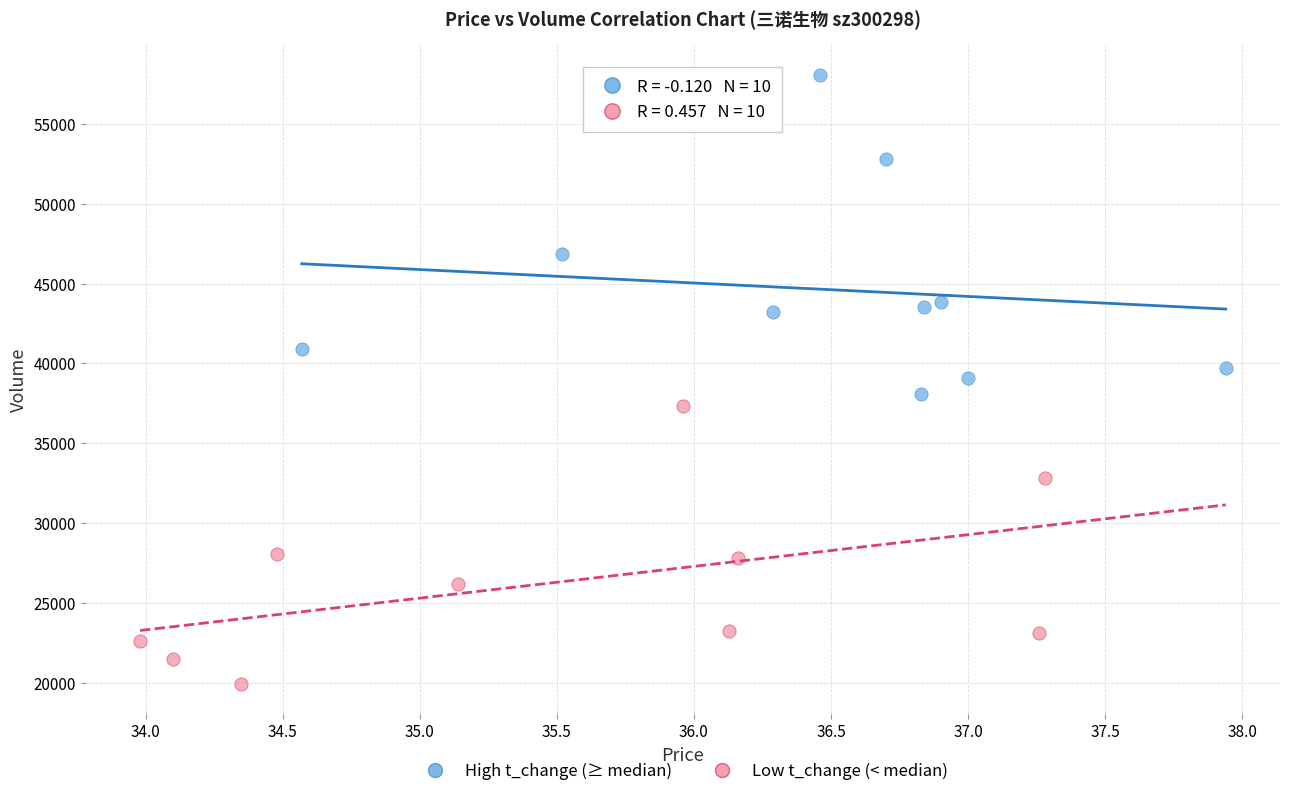

Which series contains the lowest Y value?

Low t_change (< median)